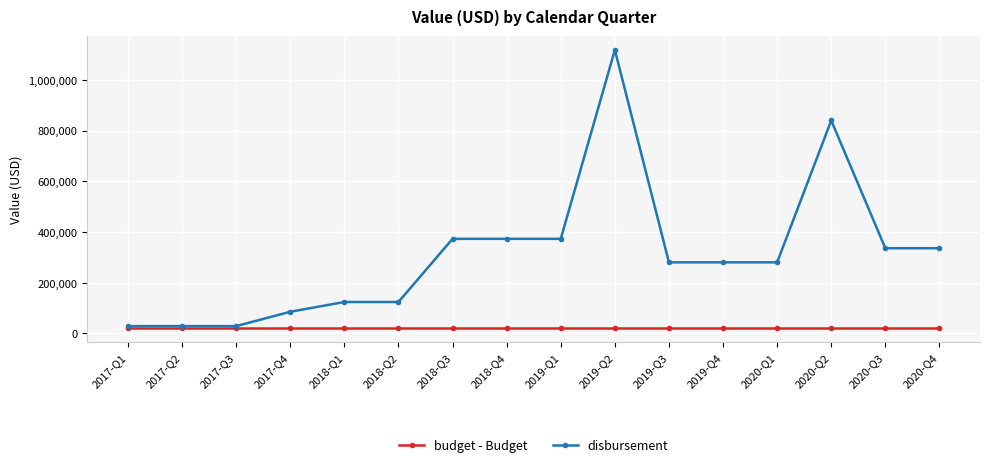

The value of disbursement at 2018-Q2 is 123457.0. True or false?

True